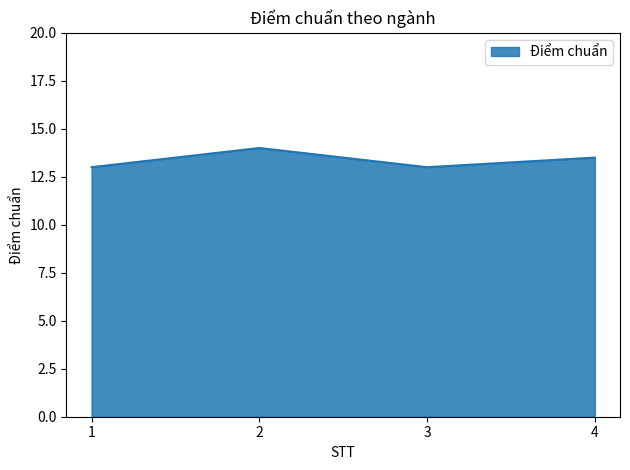

Count the number of data series in this chart.

1